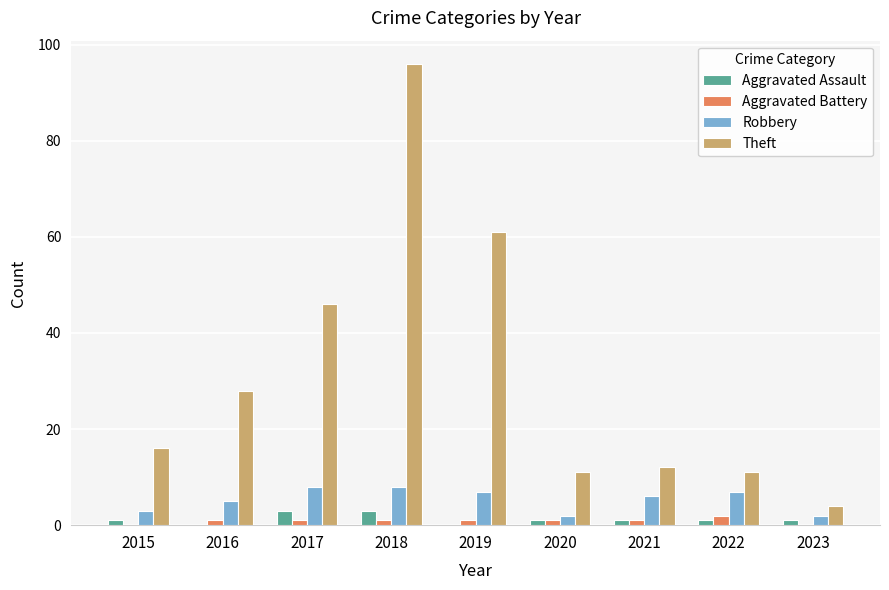

Reading left to right, transcribe all the data shown in this chart.

Aggravated Assault: 2015=1	2016=0	2017=3	2018=3	2019=0	2020=1	2021=1	2022=1	2023=1
Aggravated Battery: 2015=0	2016=1	2017=1	2018=1	2019=1	2020=1	2021=1	2022=2	2023=0
Robbery: 2015=3	2016=5	2017=8	2018=8	2019=7	2020=2	2021=6	2022=7	2023=2
Theft: 2015=16	2016=28	2017=46	2018=96	2019=61	2020=11	2021=12	2022=11	2023=4